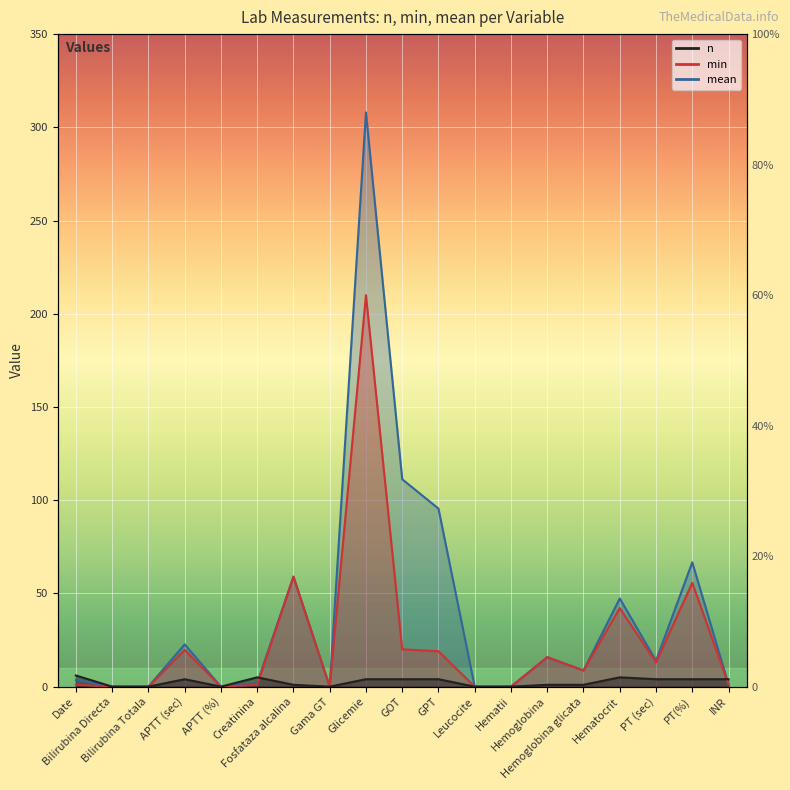

Between which two adjacent categories do n and mean first intersect?

Creatinina and Fosfataza alcalina